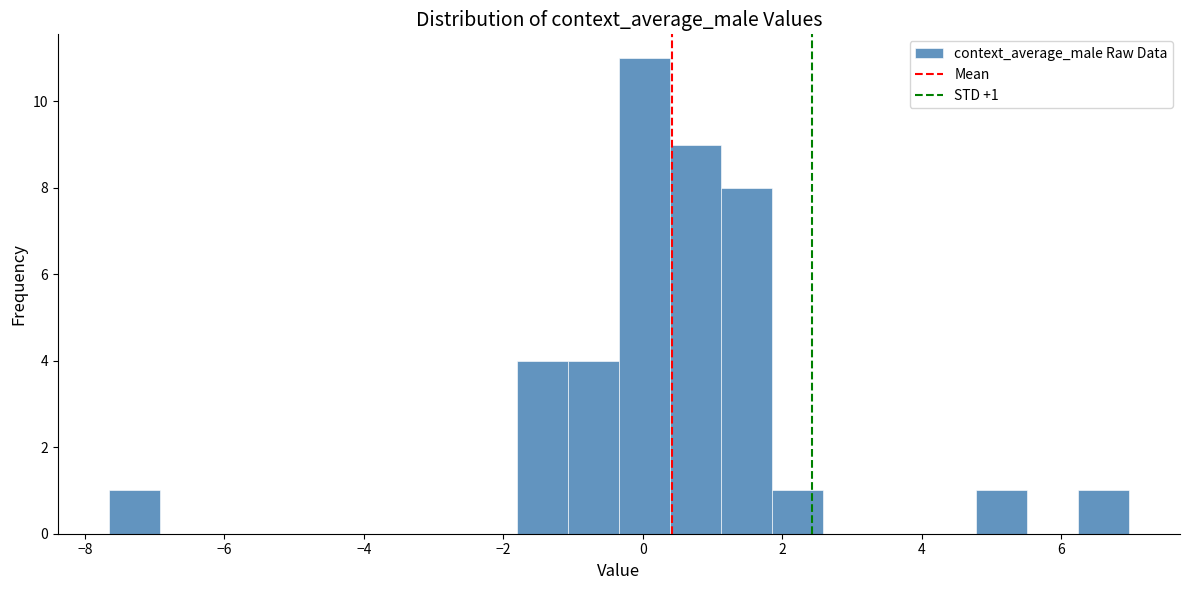

Around what value on the x-axis is the tallest bar? Give the approximate position of its centre, as read against the axis.

0.0